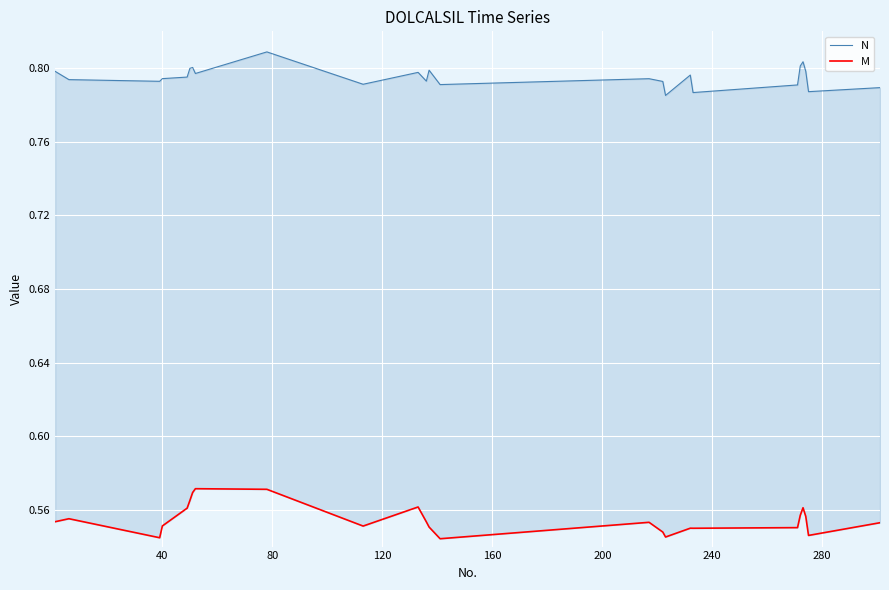

How many lines are shown in the chart?

2